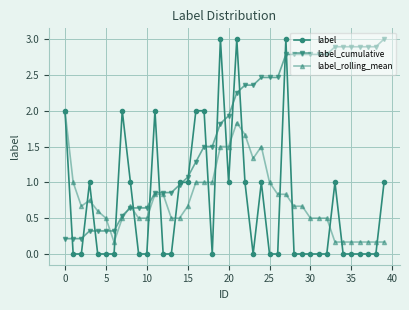

What is the greatest value displayed?

3.0